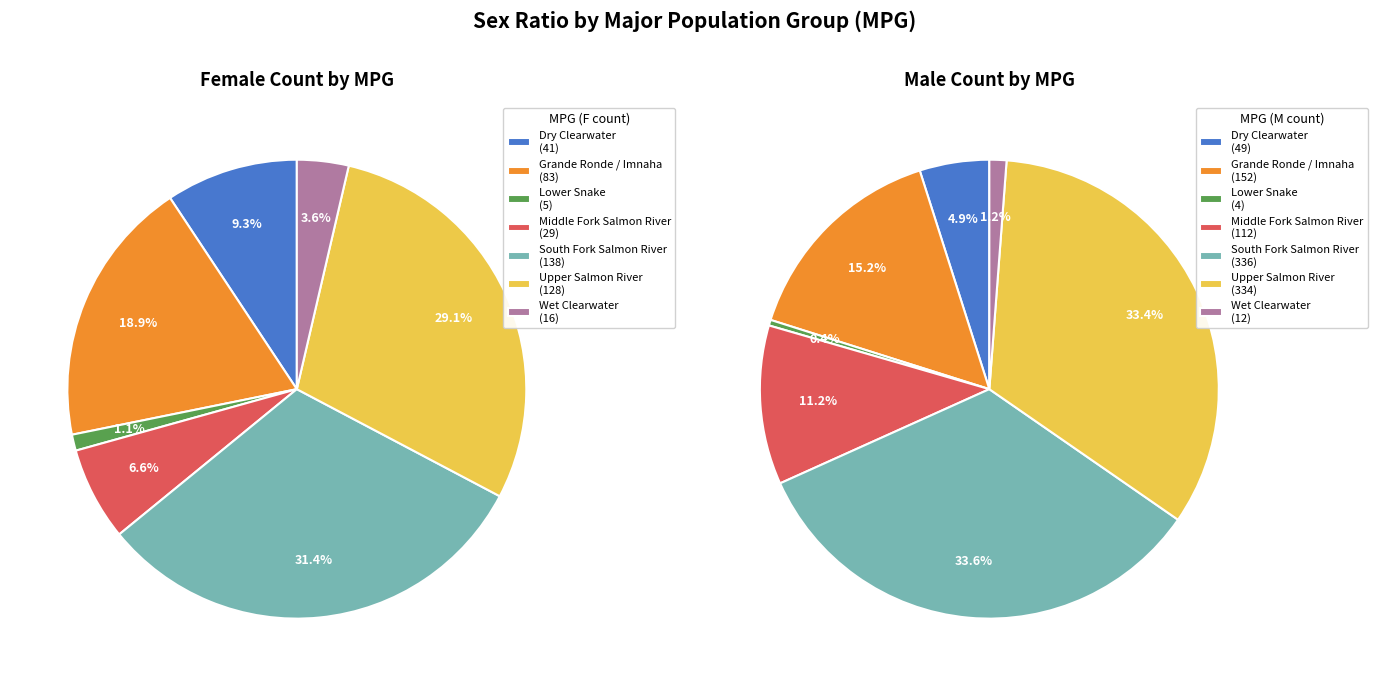

Is the sum of Dry Clearwater and Middle Fork Salmon River greater than half?

No